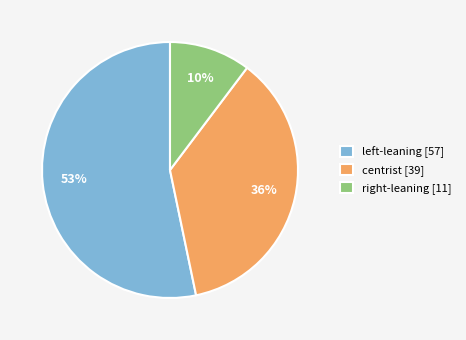

What is the largest slice in the pie chart?

left-leaning